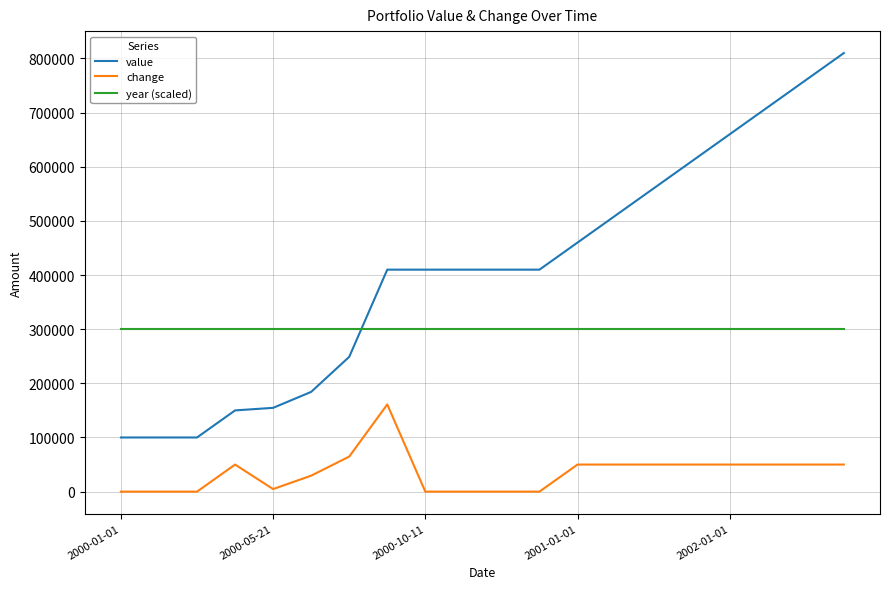

What is the sum of all year (scaled) values?

6000000.0